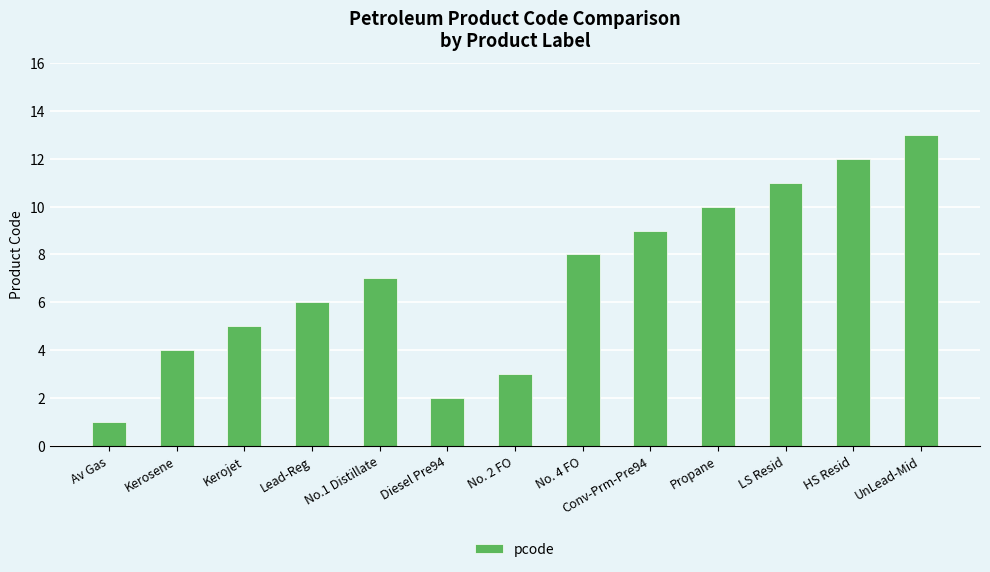

Is it true that the value at Kerosene is 1?

False